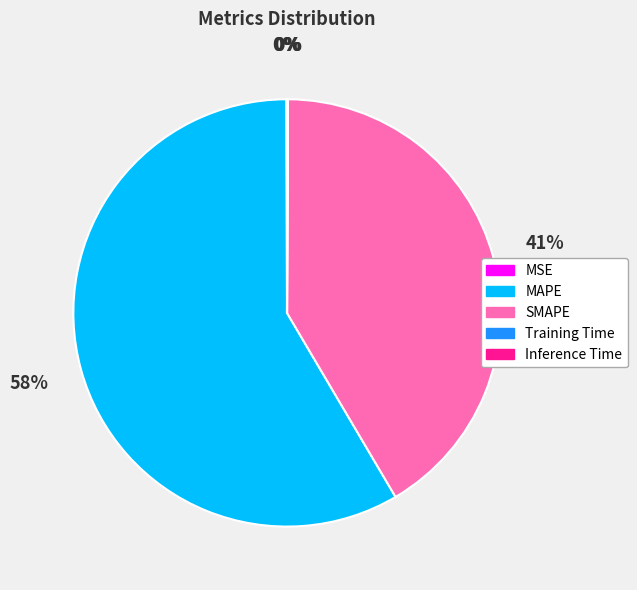

Which slice is the largest?

MAPE